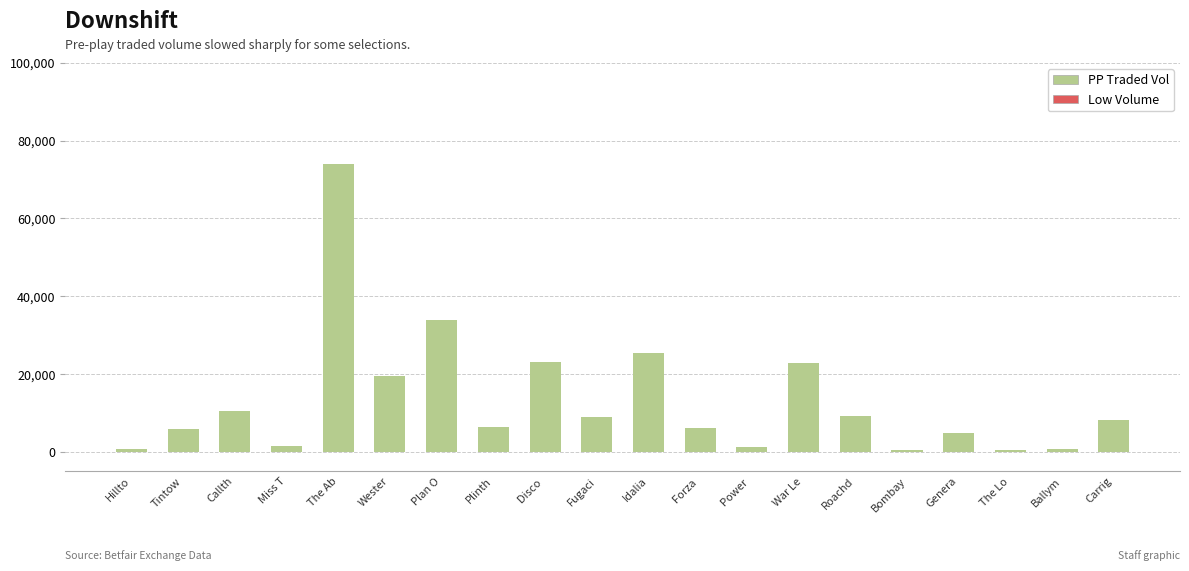

Is it true that the value at Plinth is 6457.2?

True